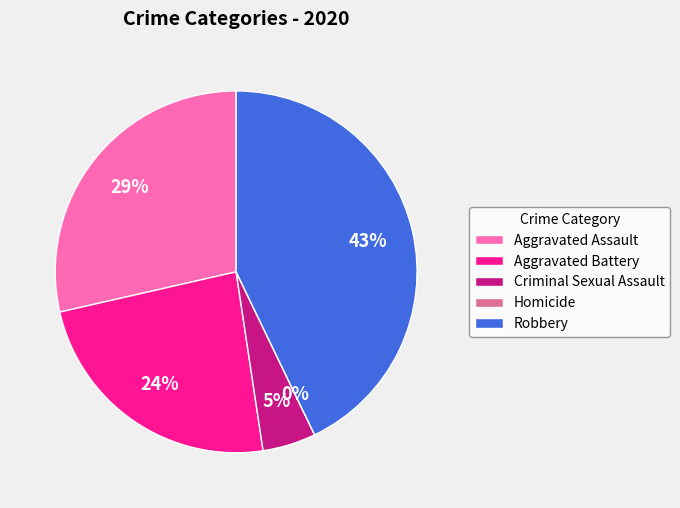

To the nearest percent, what is the average slice percentage?

20%